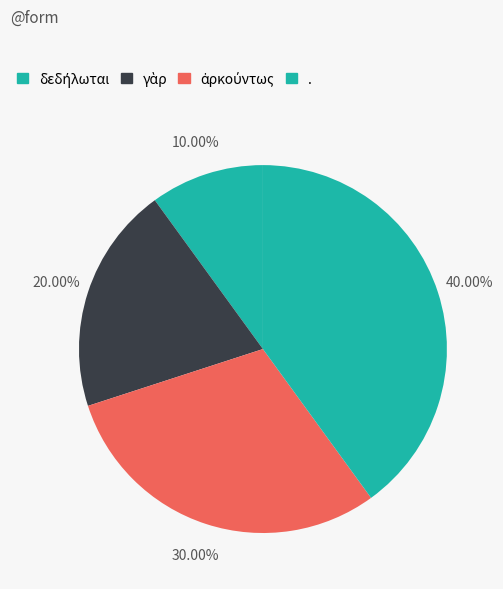

Count the number of slices in the pie.

4